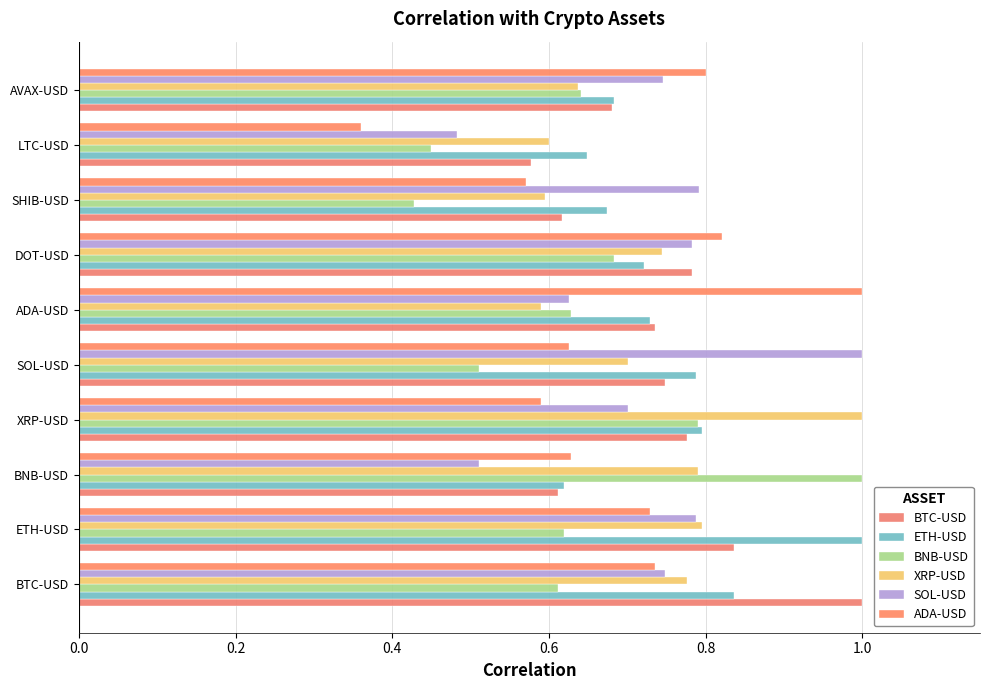

Rank the series by their maximum value, from highest to lowest.

BTC-USD, ETH-USD, BNB-USD, XRP-USD, SOL-USD, ADA-USD